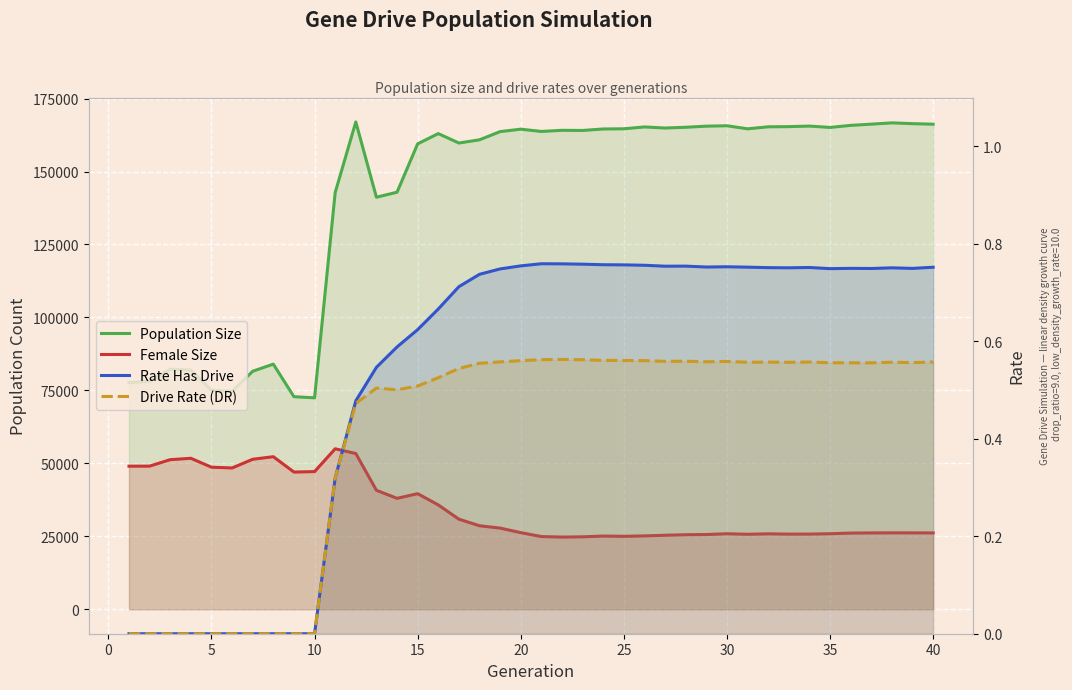

Is the value of Drive Rate (DR) at 20 greater than the value of Female Size at 25?

No